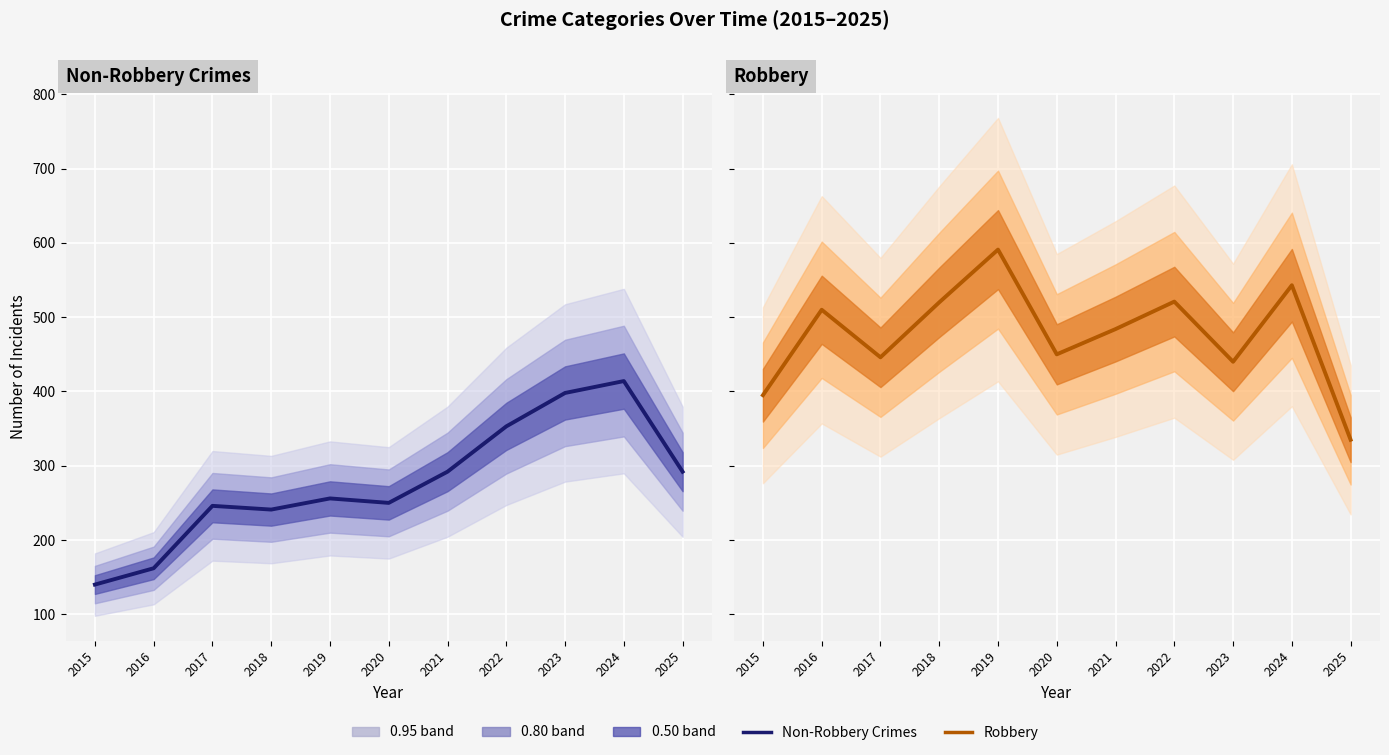

What is the value of the Non-Robbery Crimes point at the 3rd from the left?

246